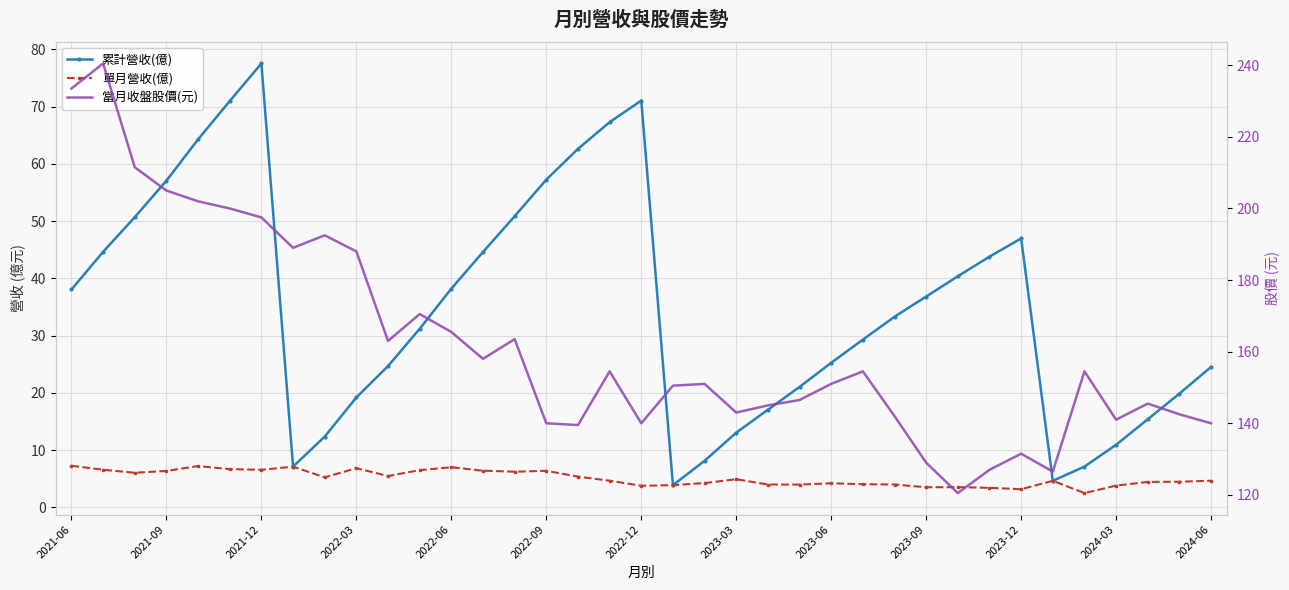

True or false: 累計營收(億) has a value of 57.8 at 2021-06.

False